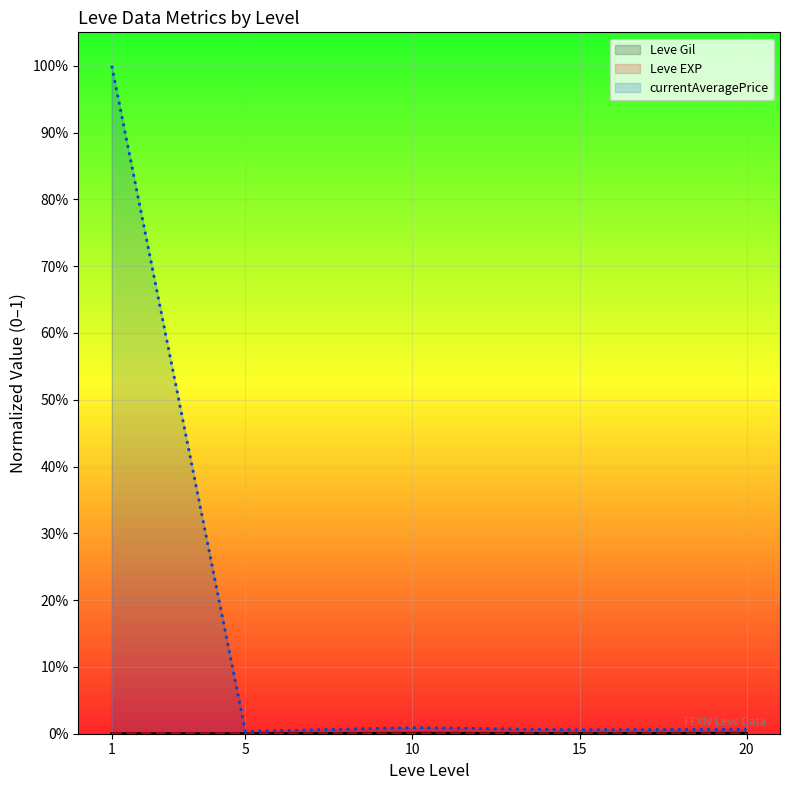

What are all the series names shown in the legend?

Leve Gil (line), Leve EXP (line), currentAveragePrice (line)